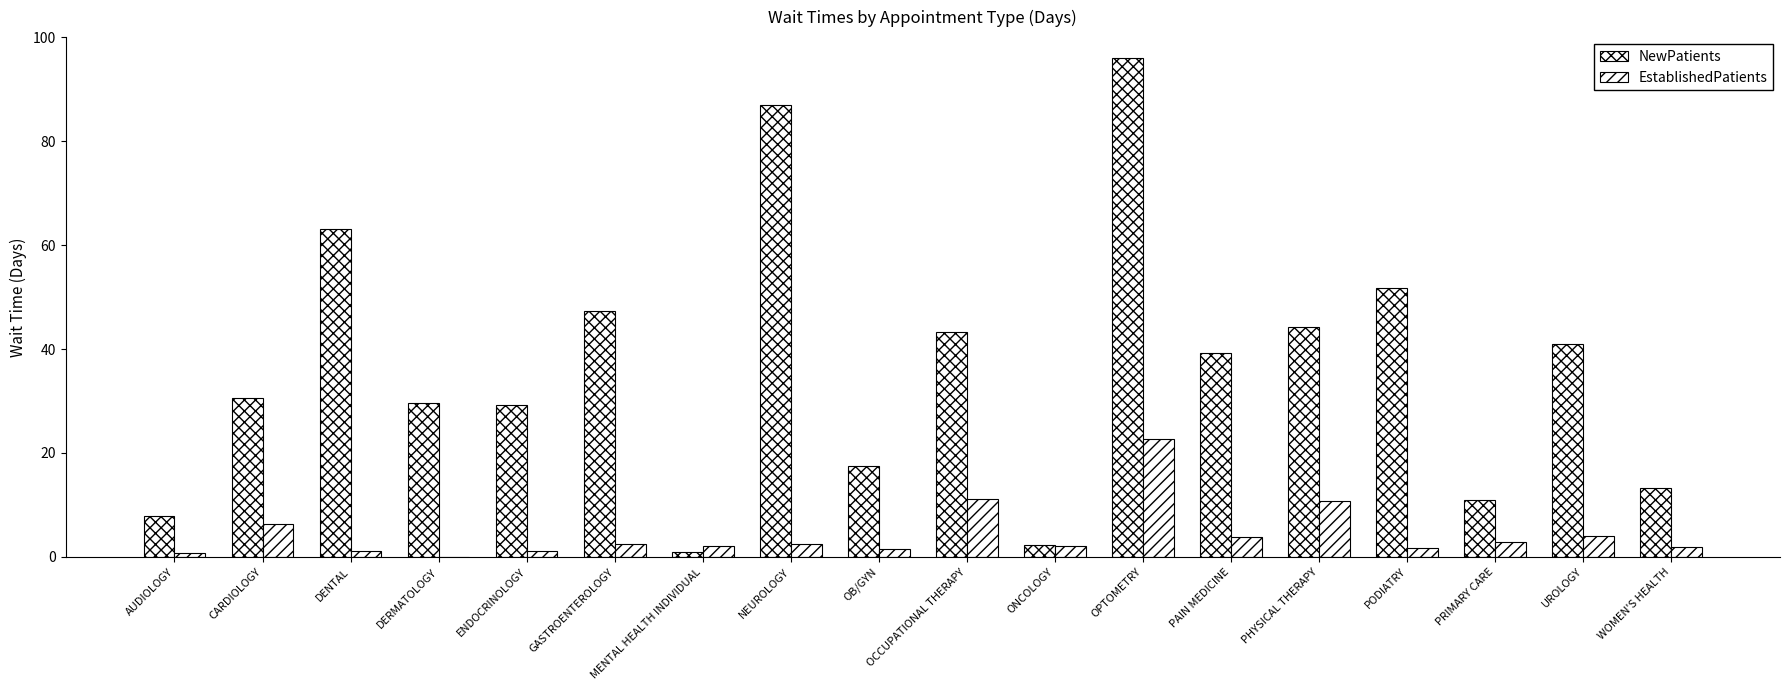

The value of NewPatients at WOMEN'S HEALTH is 13.3. True or false?

True